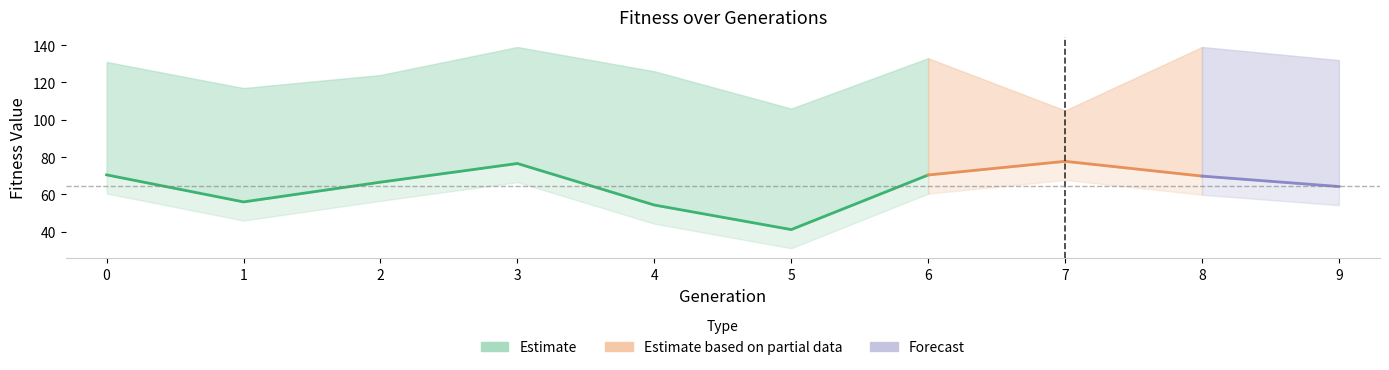

What is the sum of all maximum_fitness values?

1252.0